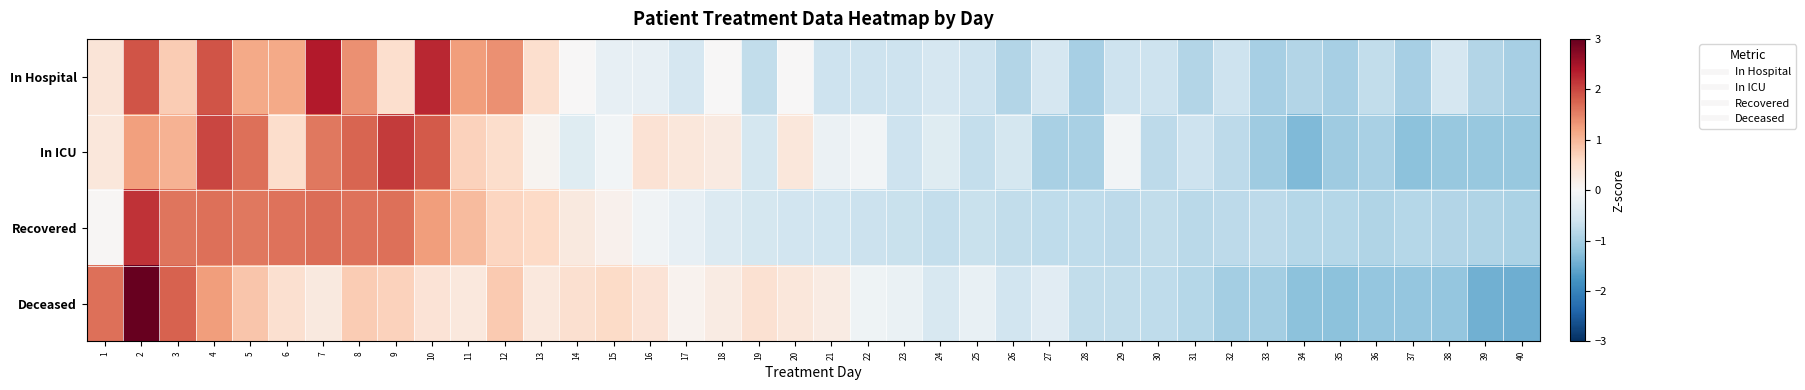

What is the total value across all series at 16?

0.5